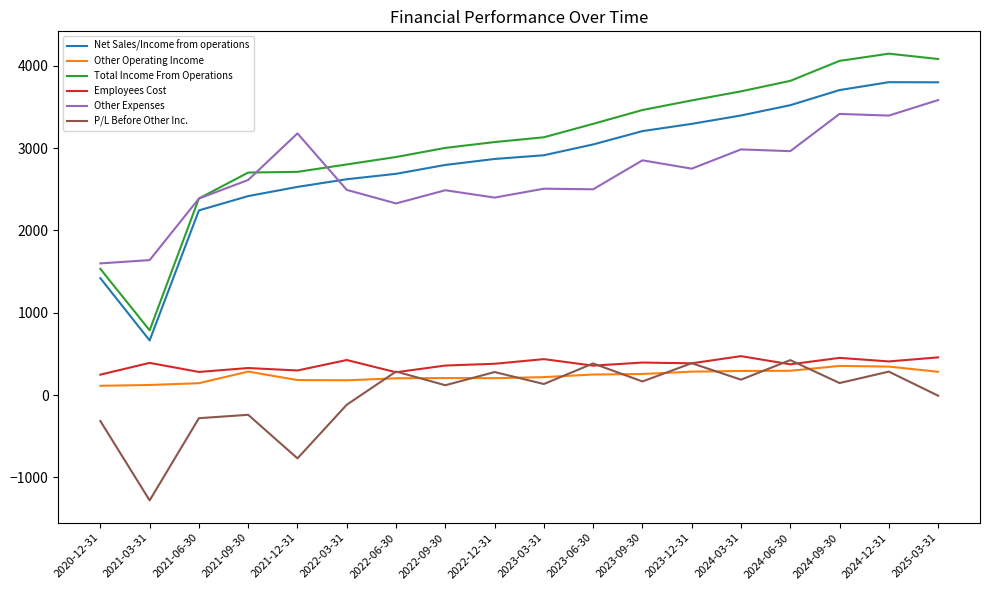

What are all the series names shown in the legend?

Net Sales/Income from operations, Other Operating Income, Total Income From Operations, Employees Cost, Other Expenses, P/L Before Other Inc.